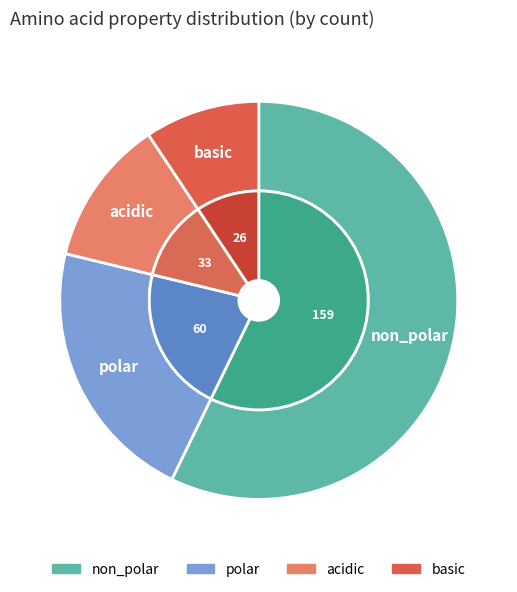

Is there a majority slice in this chart?

Yes